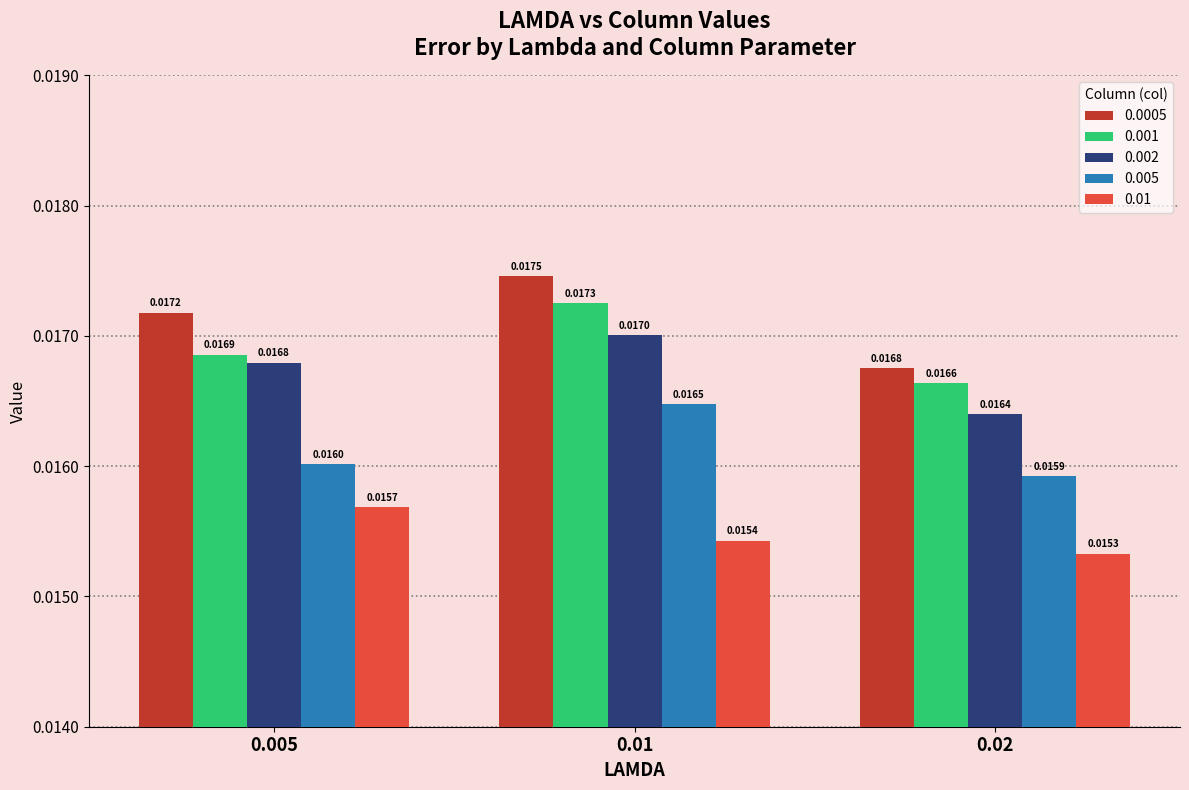

What position from the right is 0.005?

3